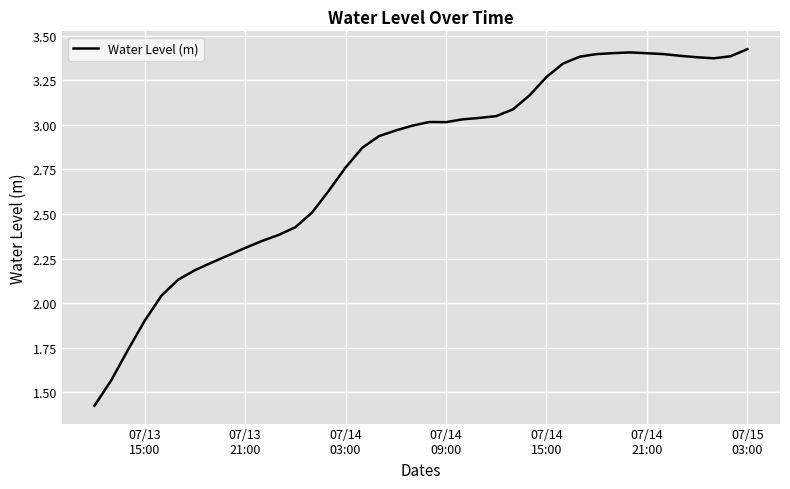

Is this an area chart (filled region under the line)?

No